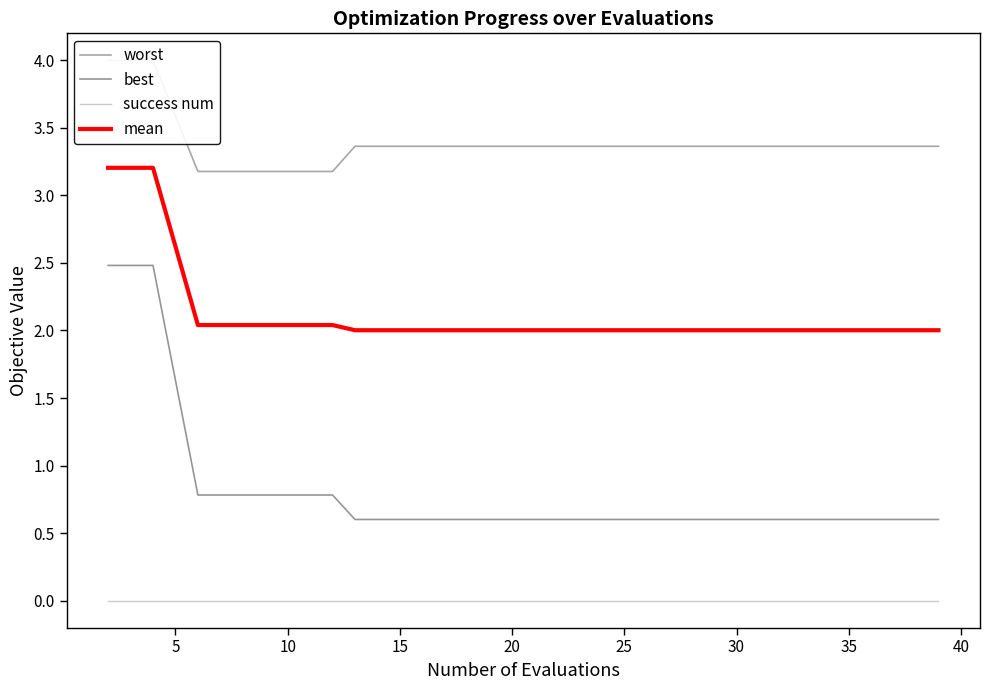

Rank the series by their average value, from lowest to highest.

success num, best, mean, worst